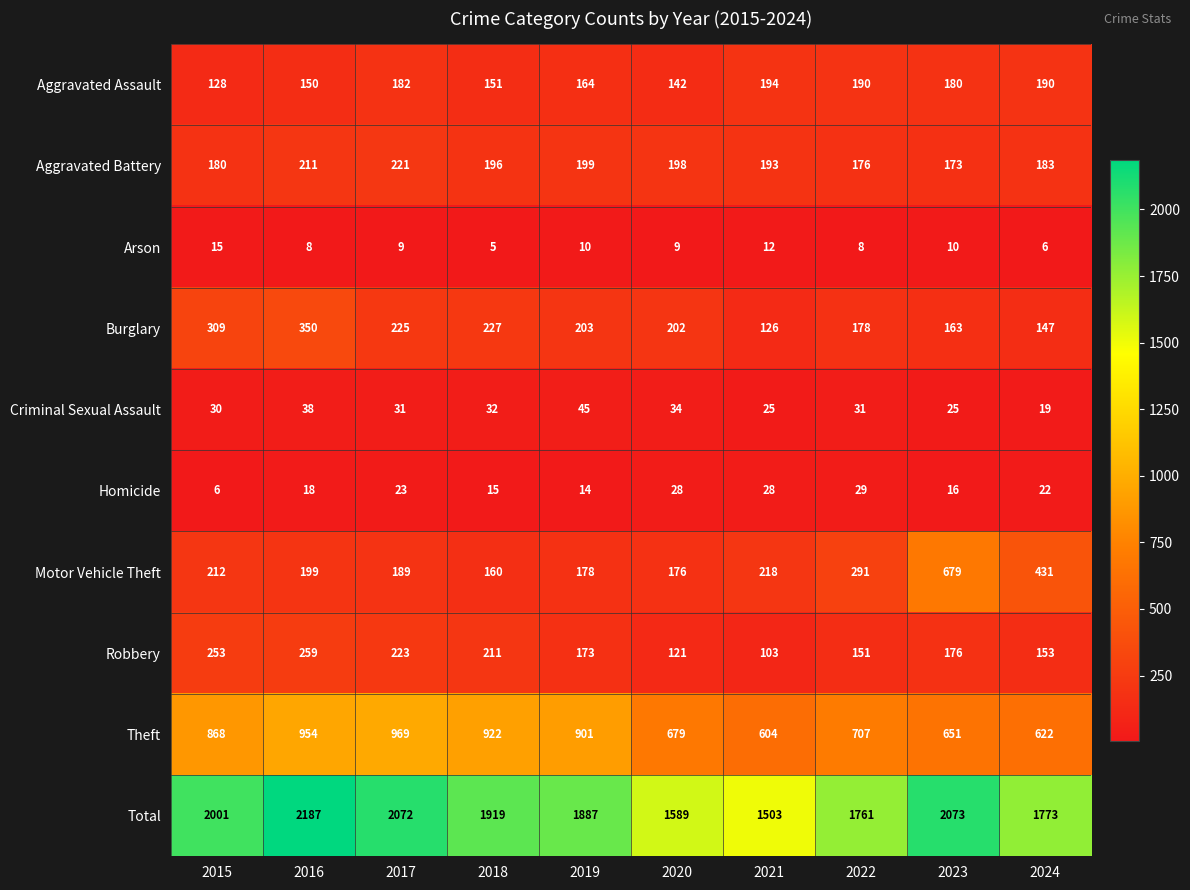

Rank the series at 2024 from lowest to highest value.

Arson, Criminal Sexual Assault, Homicide, Burglary, Robbery, Aggravated Battery, Aggravated Assault, Motor Vehicle Theft, Theft, Total